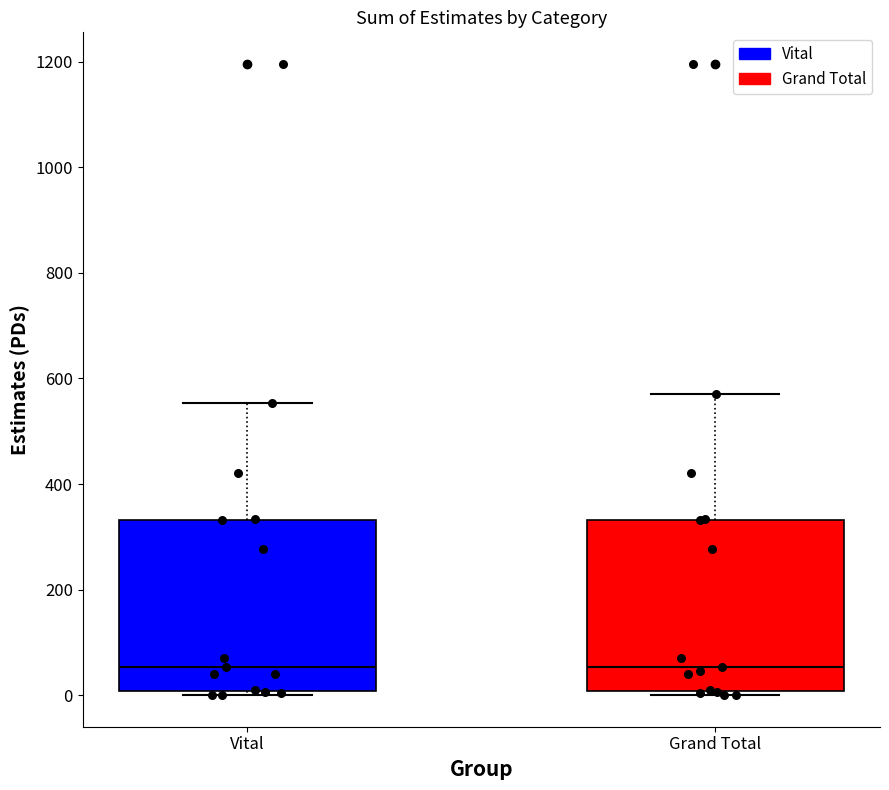

Reading left to right, read every box against the y-axis: the position of its median line, the range the box covers, and the ends of its whiskers. The values are not printed on the chart, so give them approximately, as read against the axis.

Vital: median 60, box 0 to 340, whiskers 0 (just below the box's lower edge) to 560
Grand Total: median 60, box 0 to 340, whiskers 0 (just below the box's lower edge) to 580